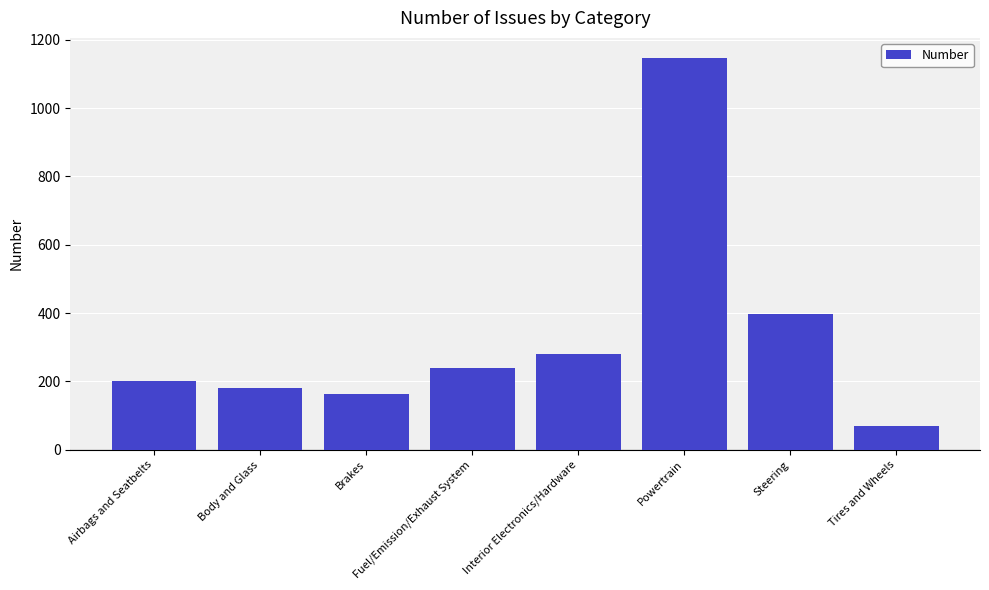

How many series are shown in this chart?

1